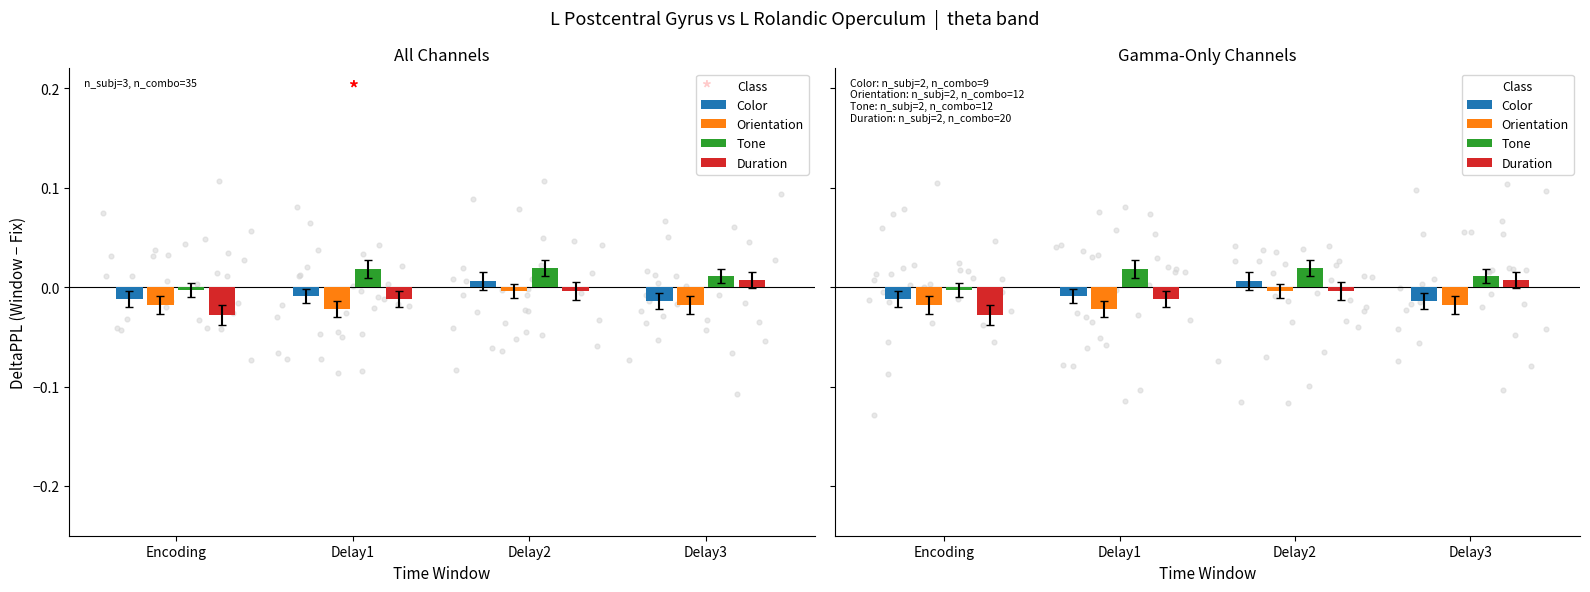

Which series has the largest total across all categories?

Tone